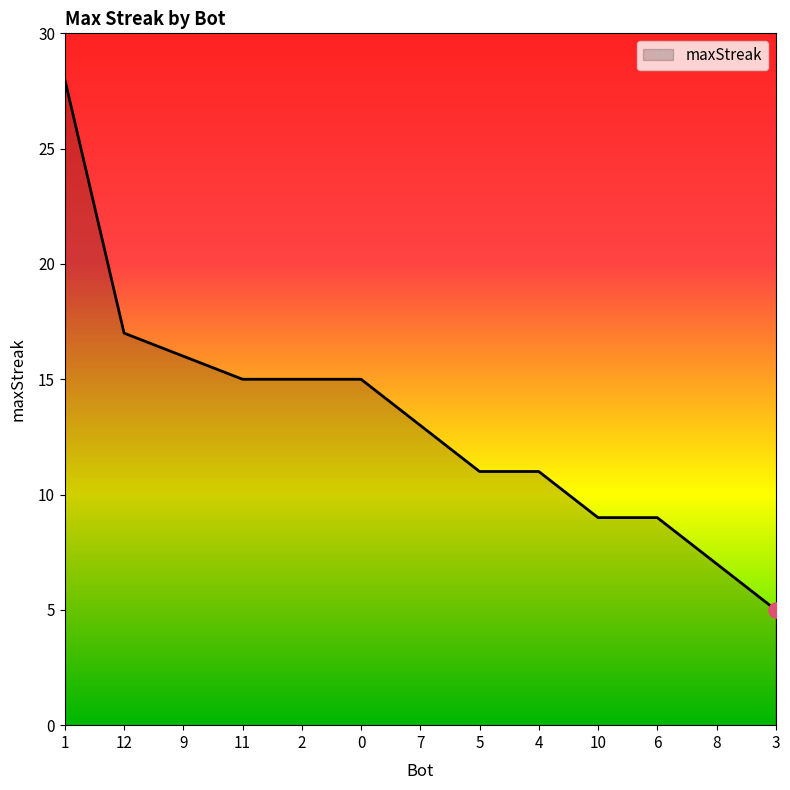

Approximately how many times larger is the value at 11 compared to 0?

1.0